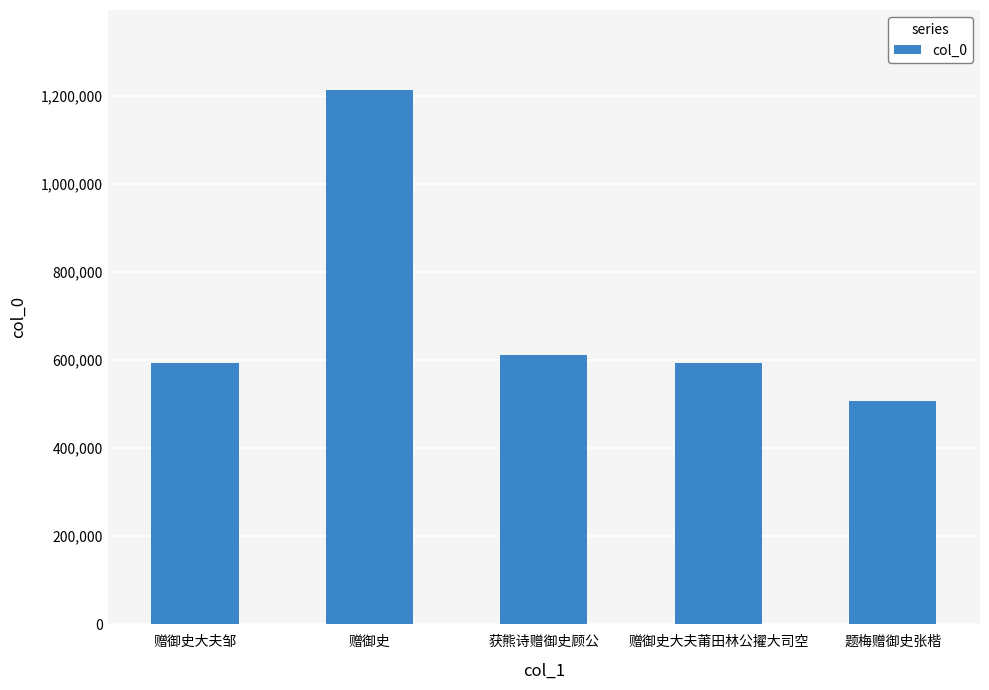

Between 题梅赠御史张楷 and 赠御史大夫邹, which is larger?

赠御史大夫邹